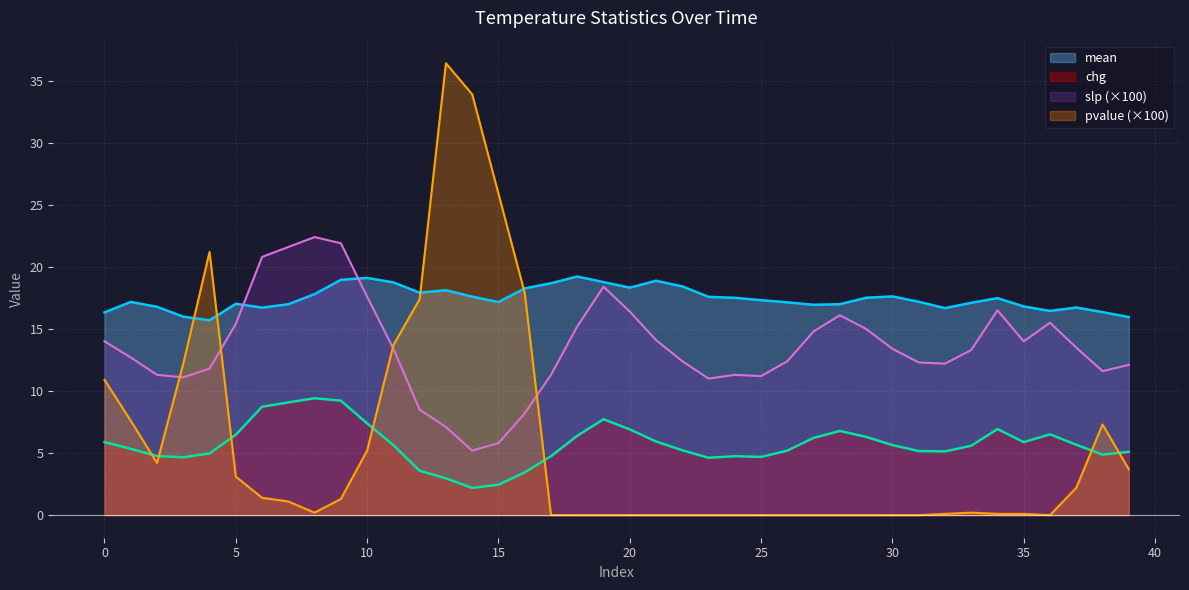

True or false: chg and slp cross at least once.

False